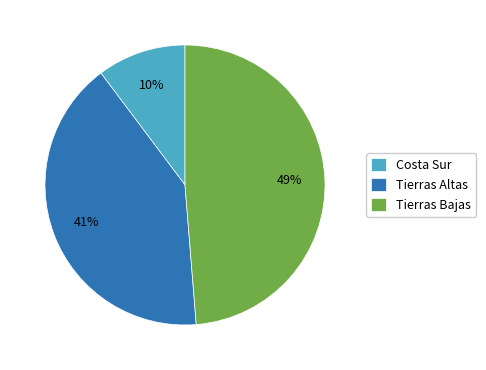

What is the largest slice in the pie chart?

Tierras Bajas